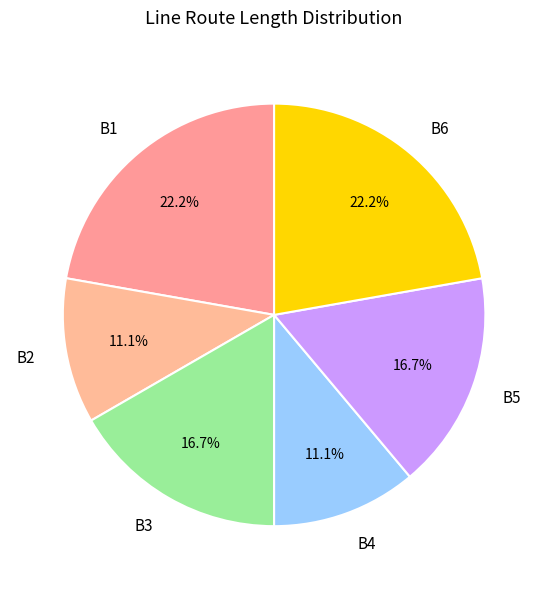

To the nearest percent, what is the difference between the largest and smallest slice percentages?

11%